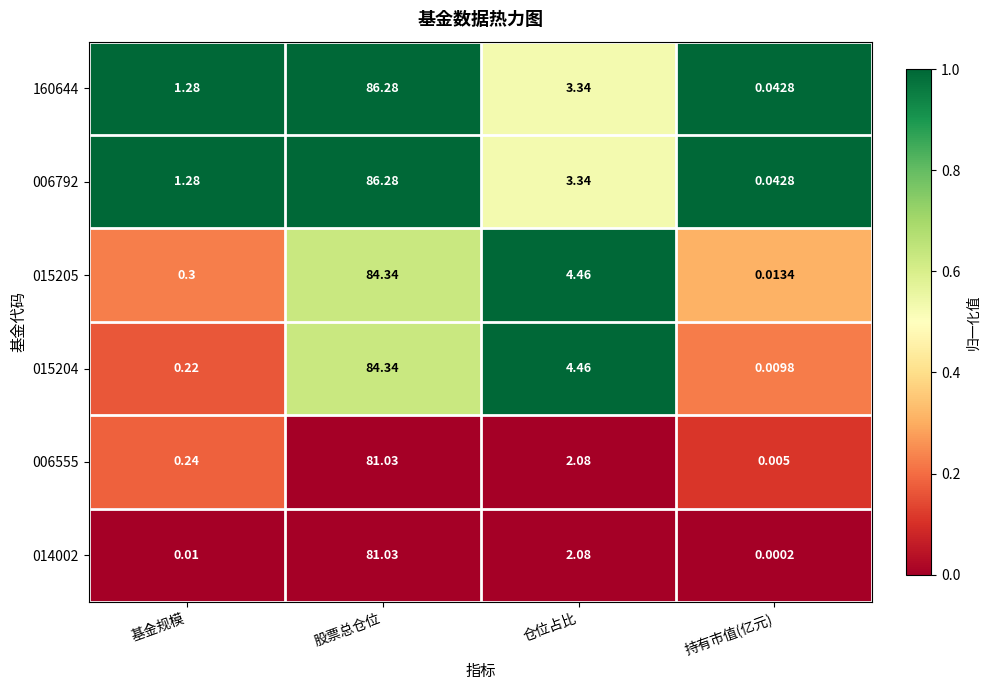

Count the number of data series in this chart.

6